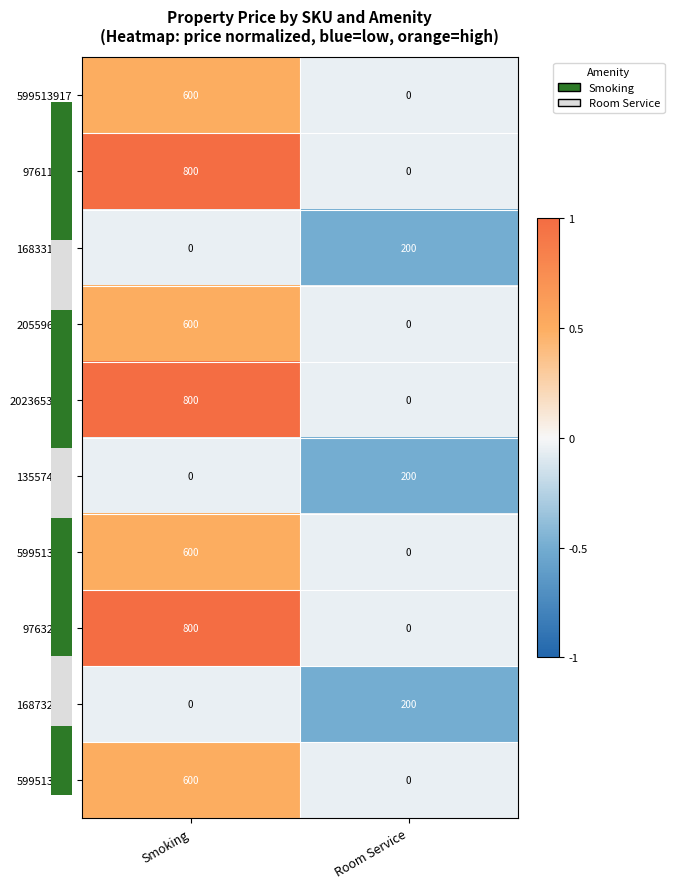

Is it true that 599513557 equals 190 at Smoking?

False